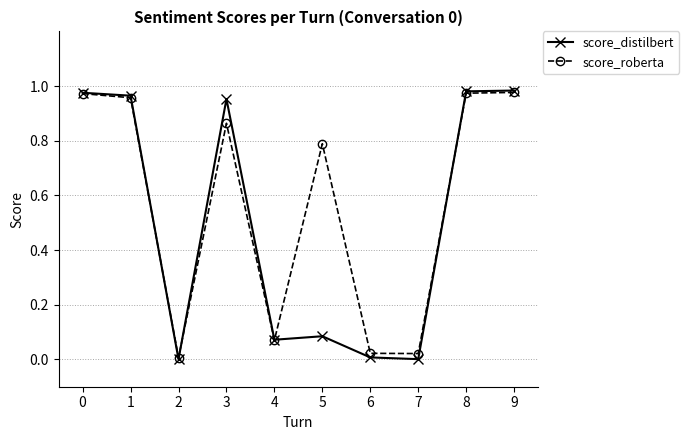

Is the value of score_roberta at 5 greater than the value of score_distilbert at 2?

Yes